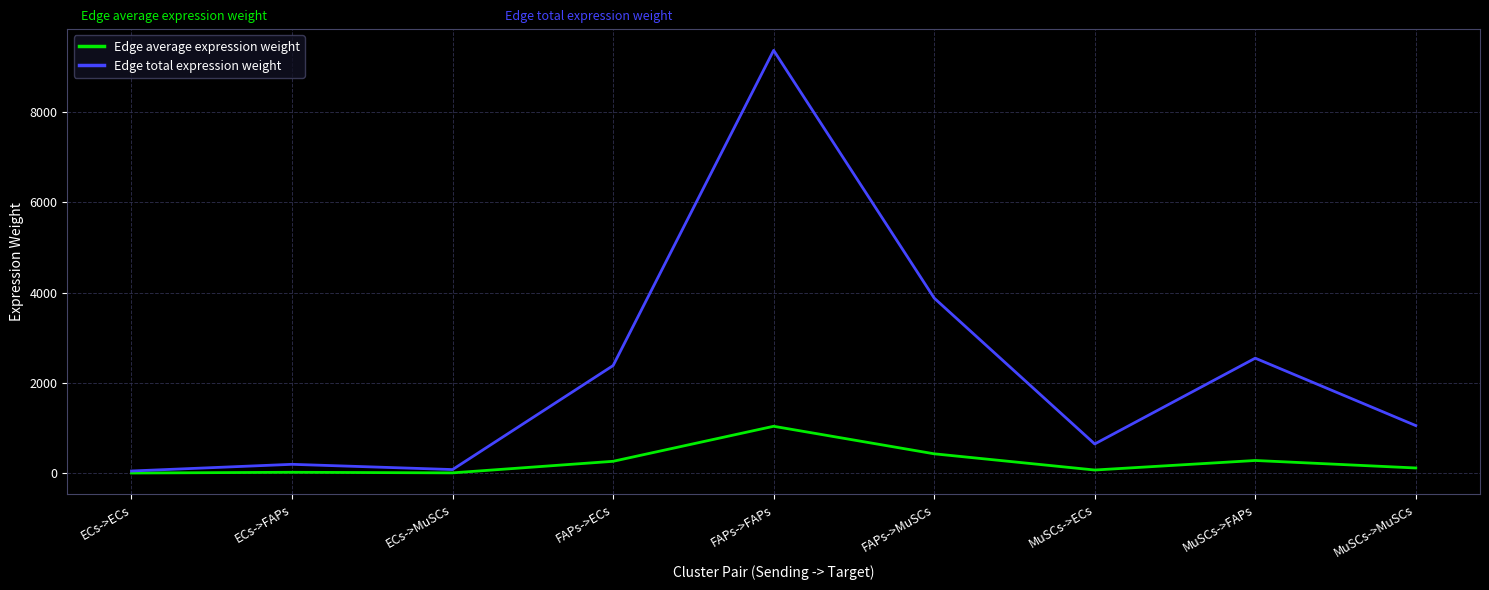

Between FAPs->FAPs and MuSCs->FAPs, which series saw the biggest shift?

Edge total expression weight